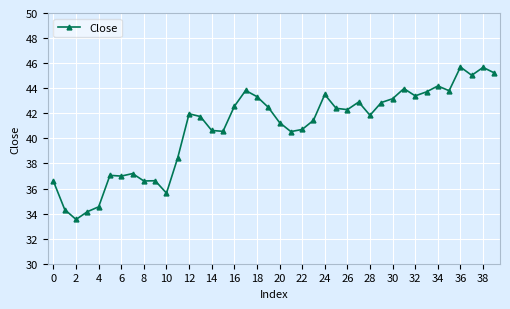

True or false: the data has more than 2 interior local peaks.

True